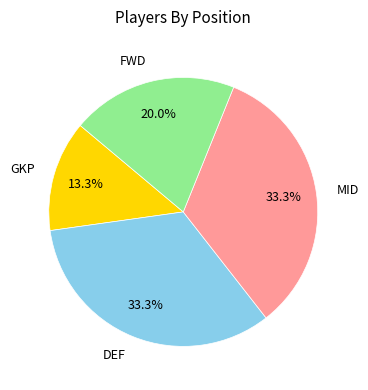

To the nearest percent, what is the combined percentage of DEF and GKP?

47%